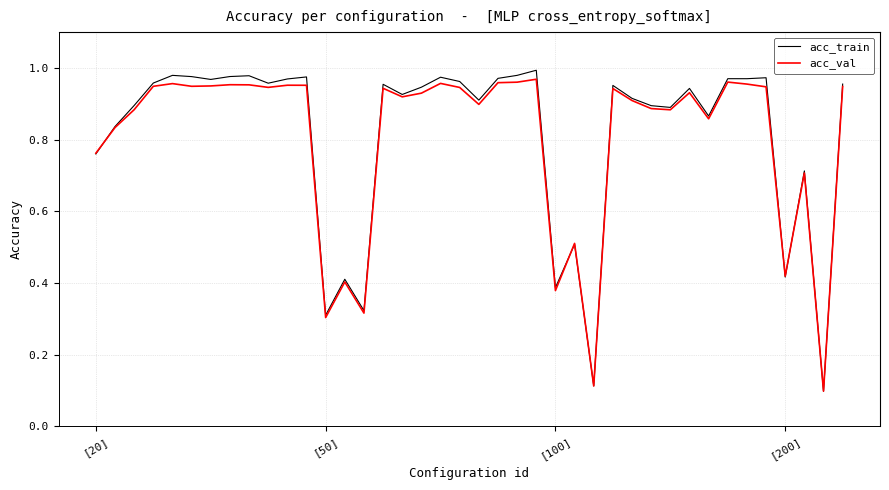

Which series has the widest spread of values?

acc_train